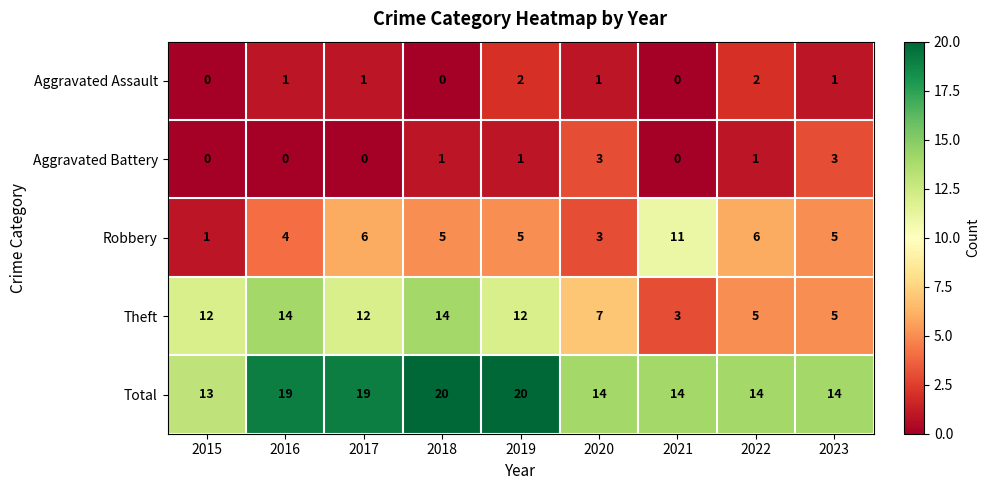

Which series has the largest total across all categories?

Total